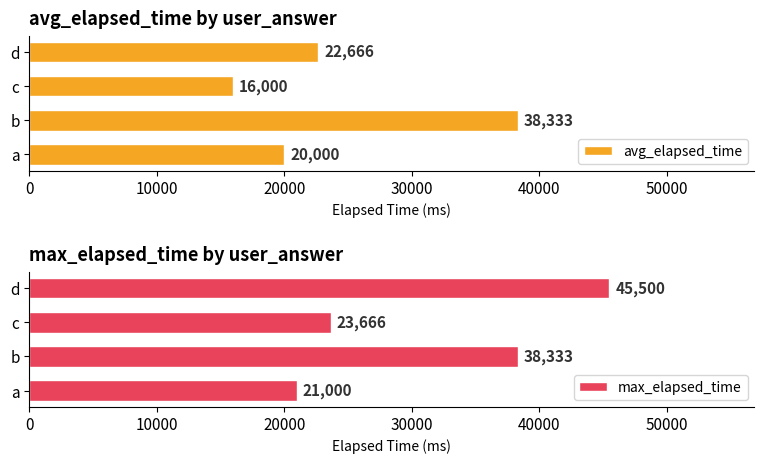

At which label is avg_elapsed_time closest to 27166?

d